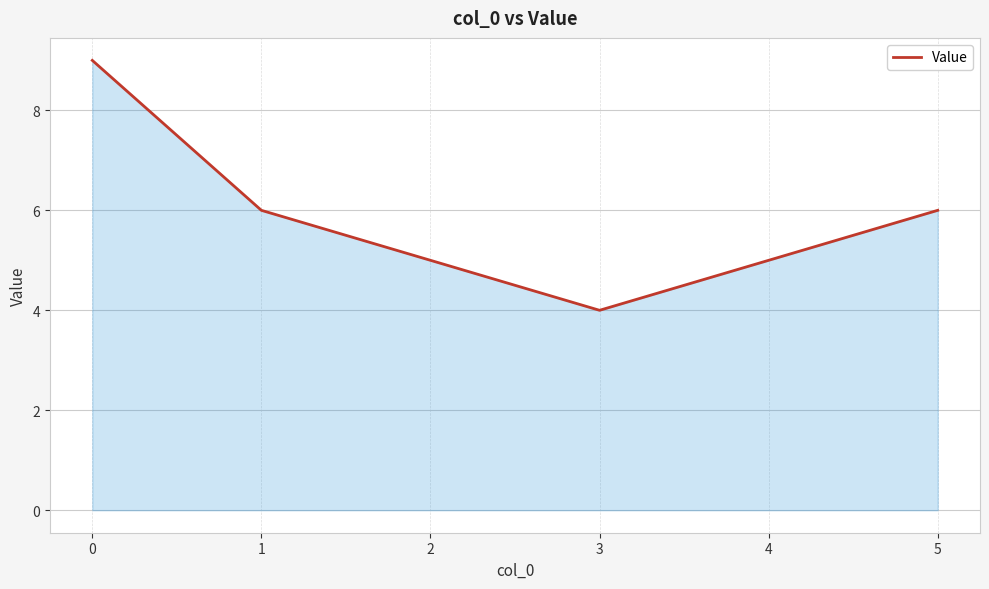

At which category does the data reach its first local valley?

3